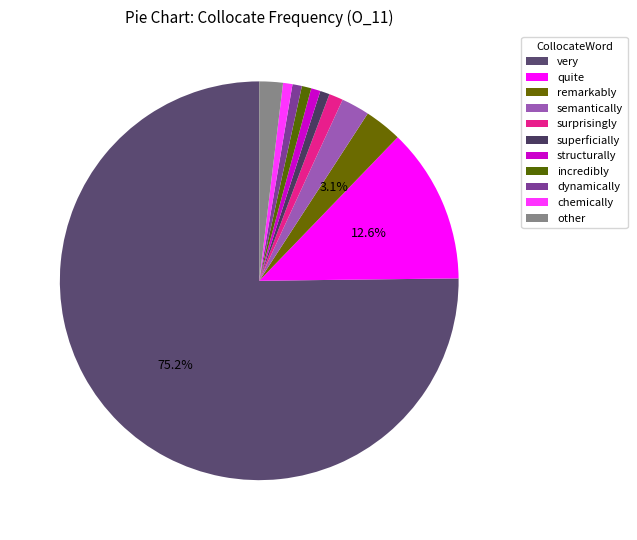

What is the change in value from remarkably to chemically?

-6